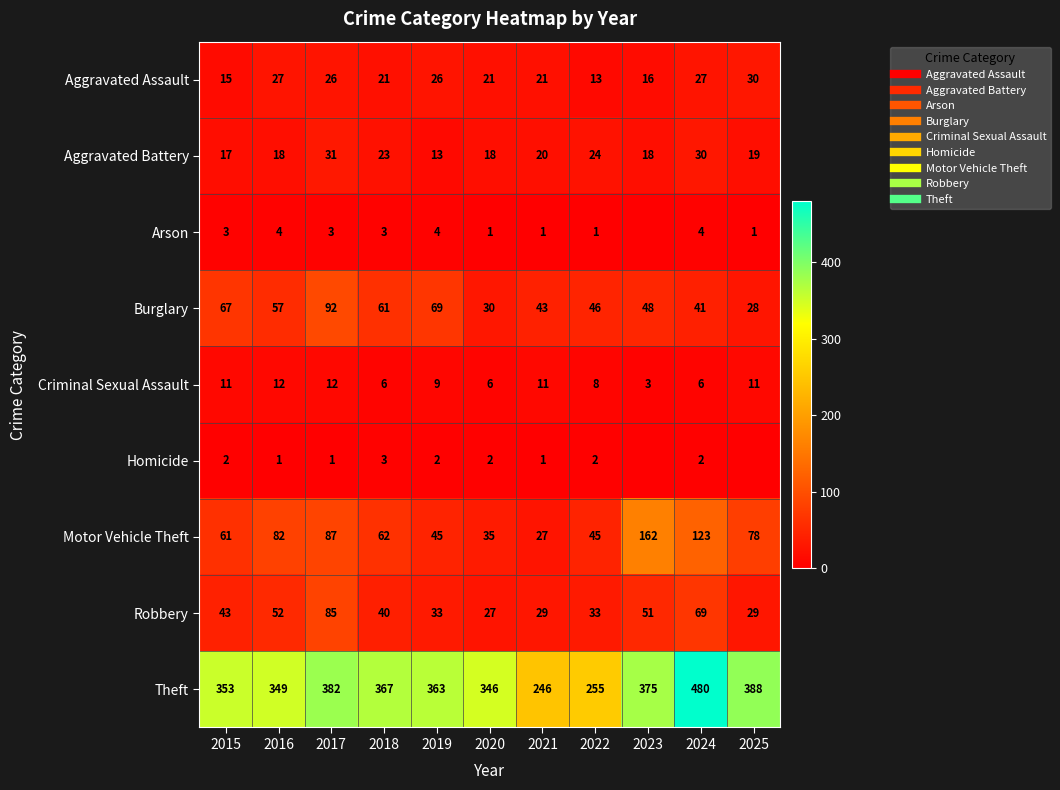

Is the value of Theft at 2015 greater than the value of Aggravated Assault at 2025?

Yes